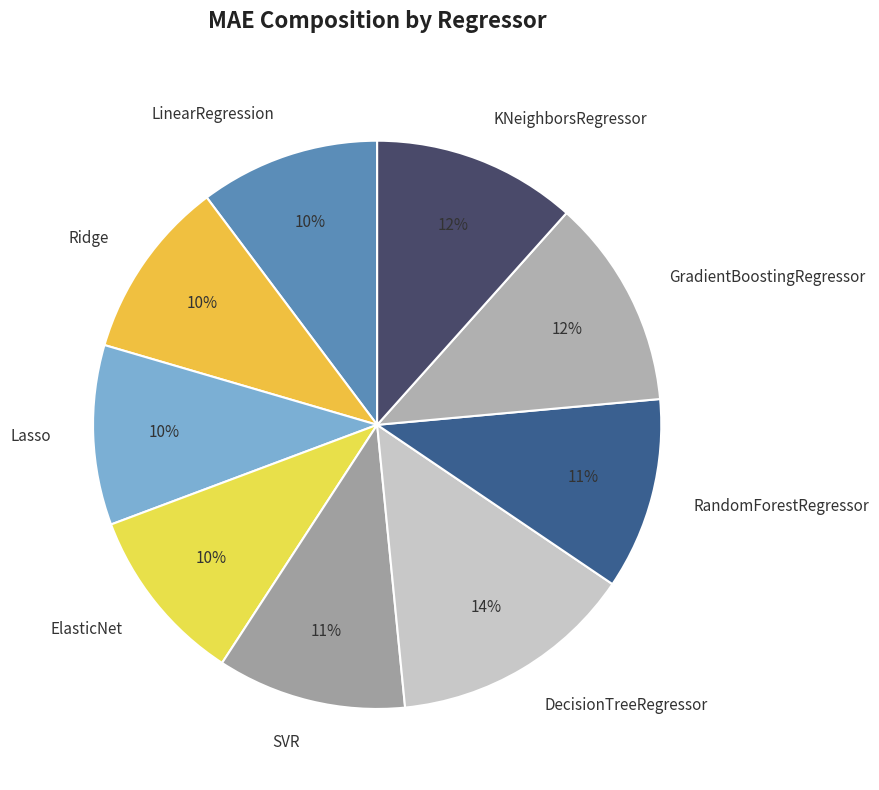

To the nearest percent, what percentage of the pie is Ridge?

10%